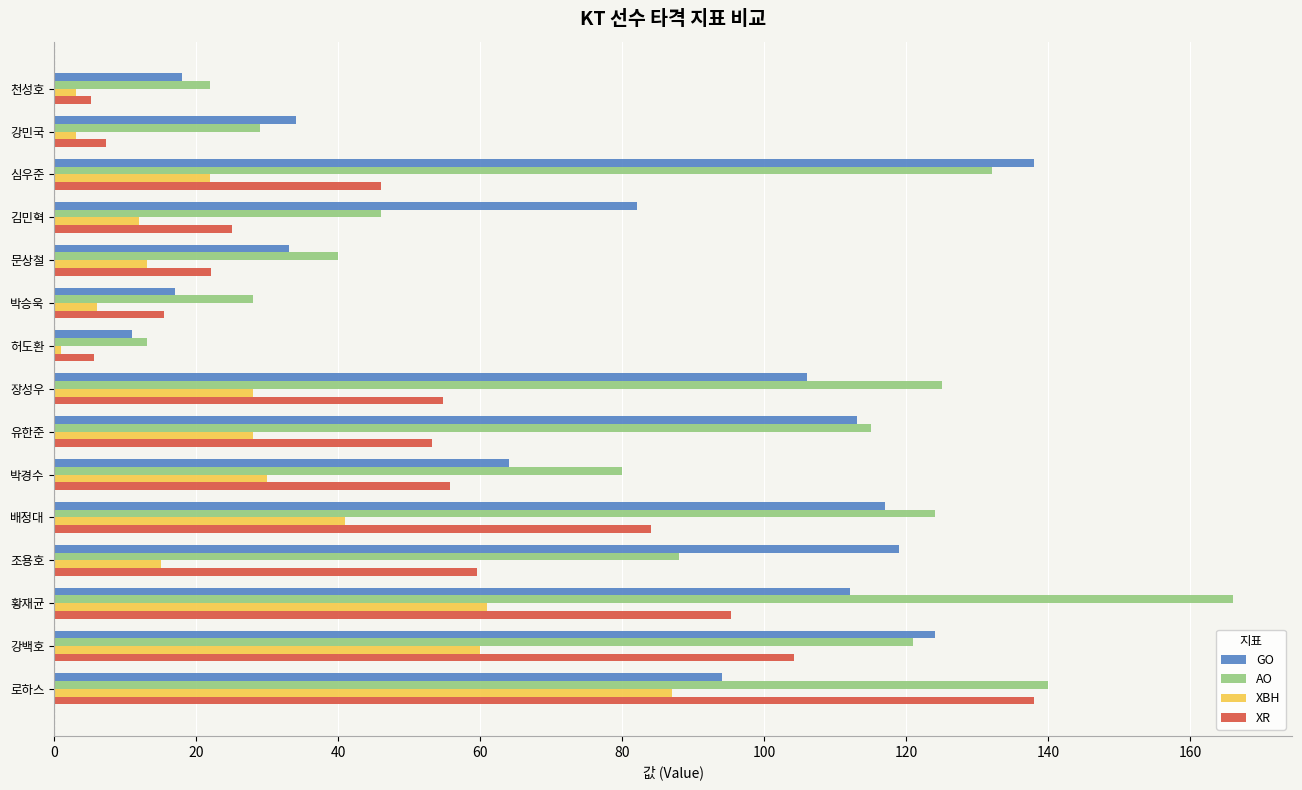

Rank the series at 문상철 from lowest to highest value.

XBH, XR, GO, AO